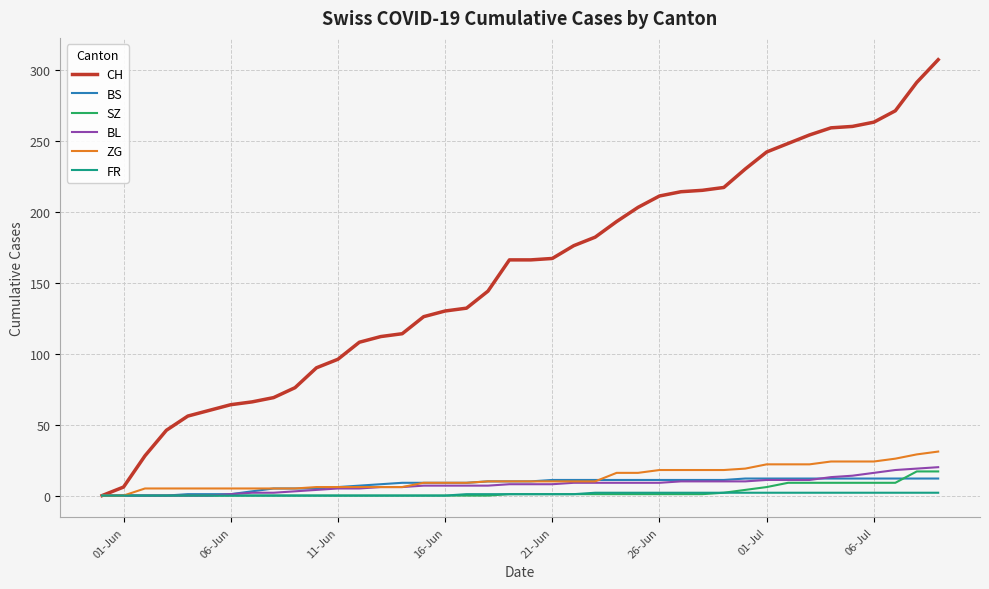

How many lines are shown in the chart?

6